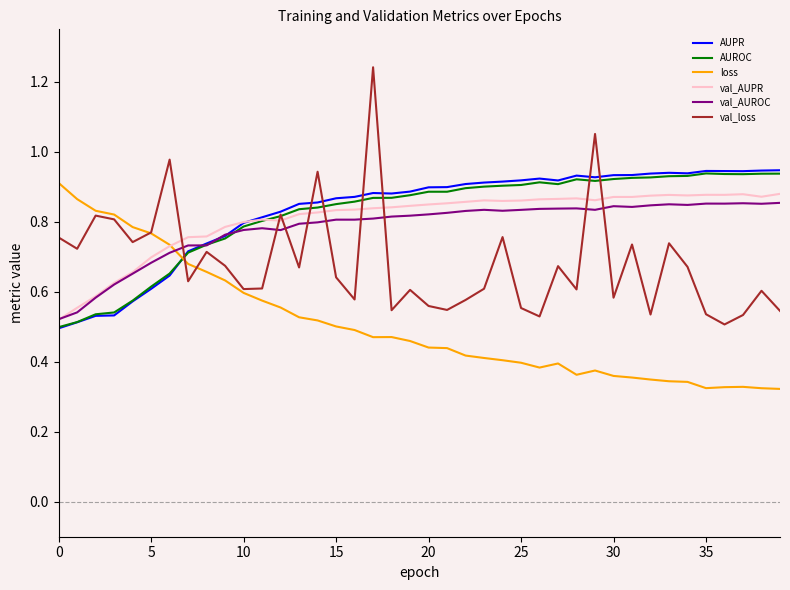

Which series ends up on top after the final intersection of AUPR and val_loss?

AUPR